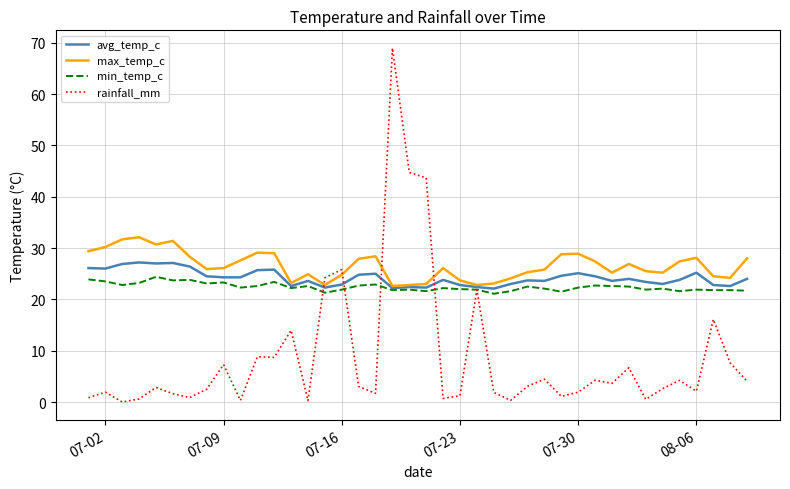

What is the lowest value of the avg_temp_c series?

22.1